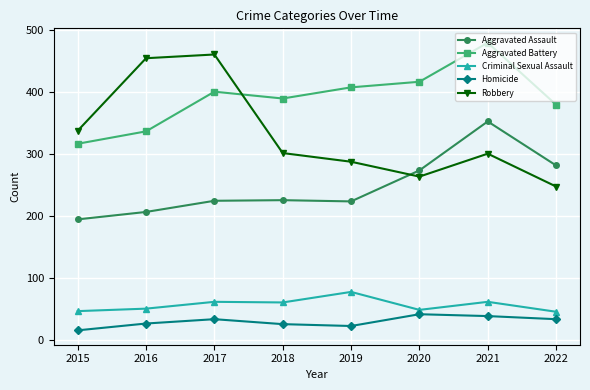

Is this an area chart (filled region under the line)?

No